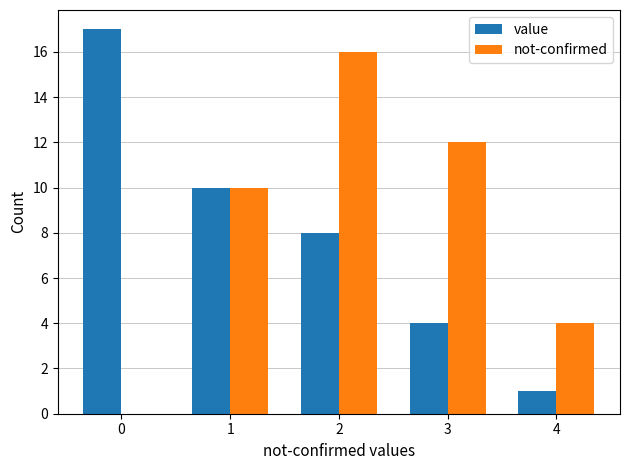

At which category is the sum across all series the highest?

2